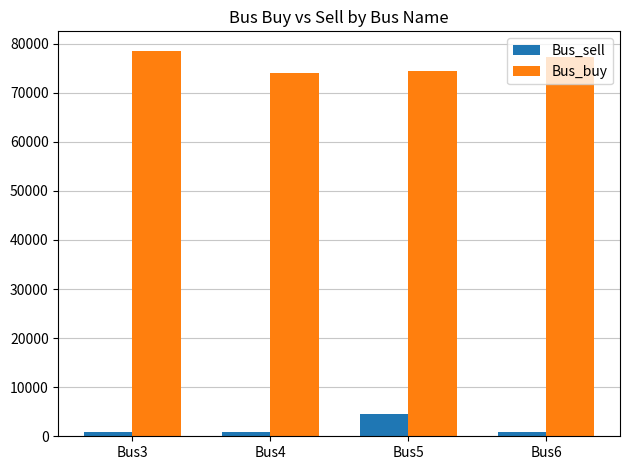

At how many categories does at least one series exceed 61621?

4